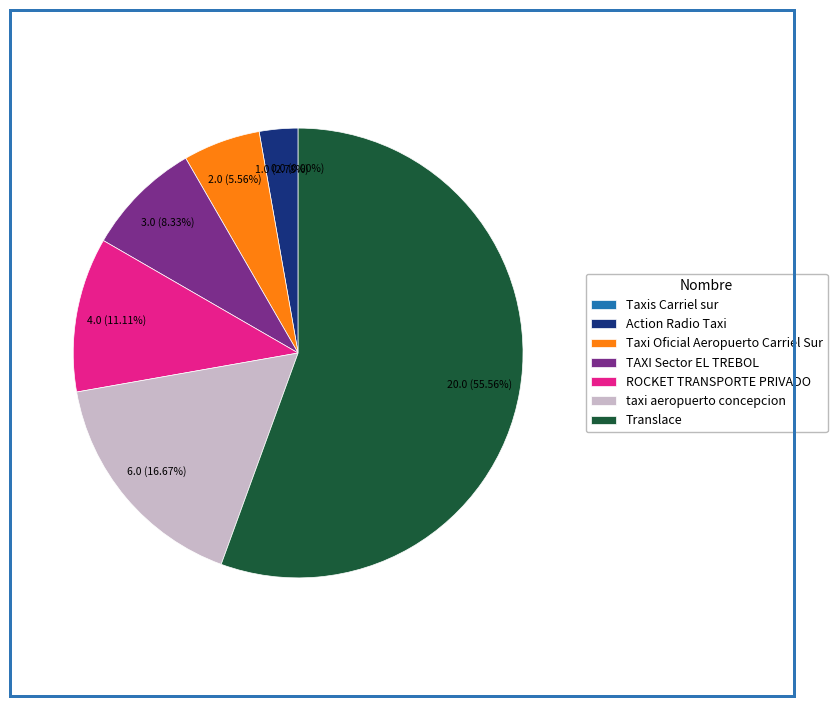

How many segments does this pie chart have?

7